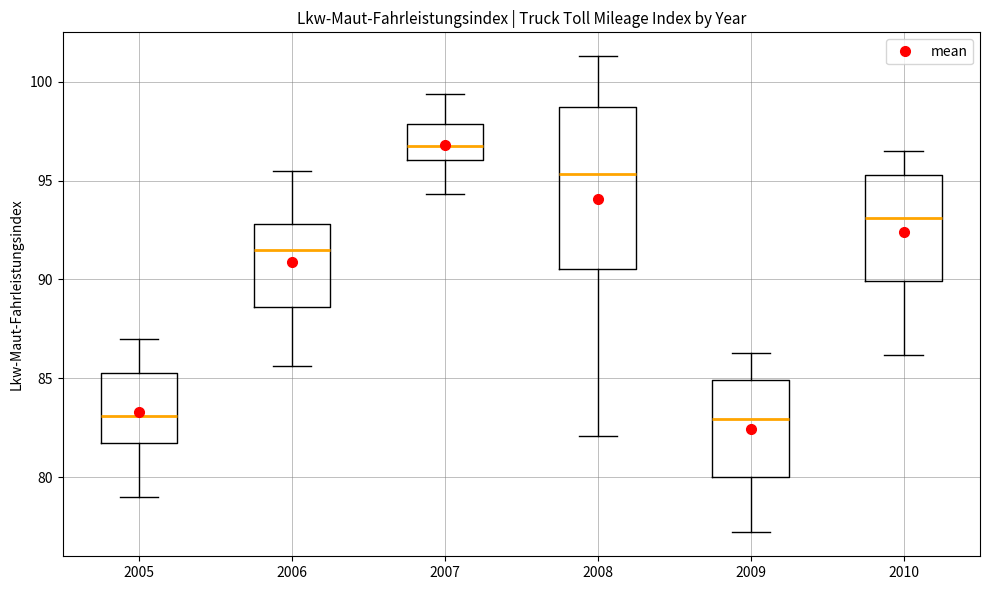

Which box has the highest median line?

2007